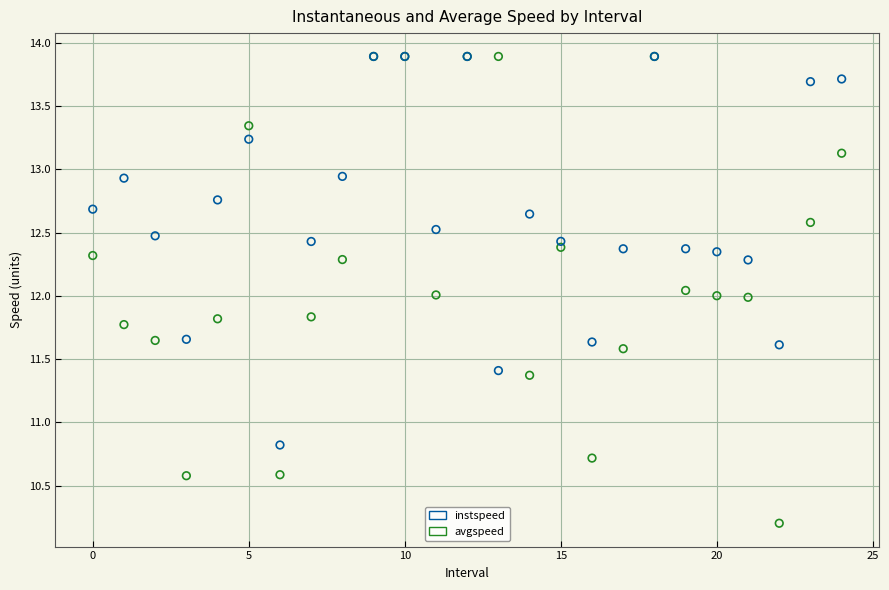

Which series has the widest spread of Y values?

avgspeed